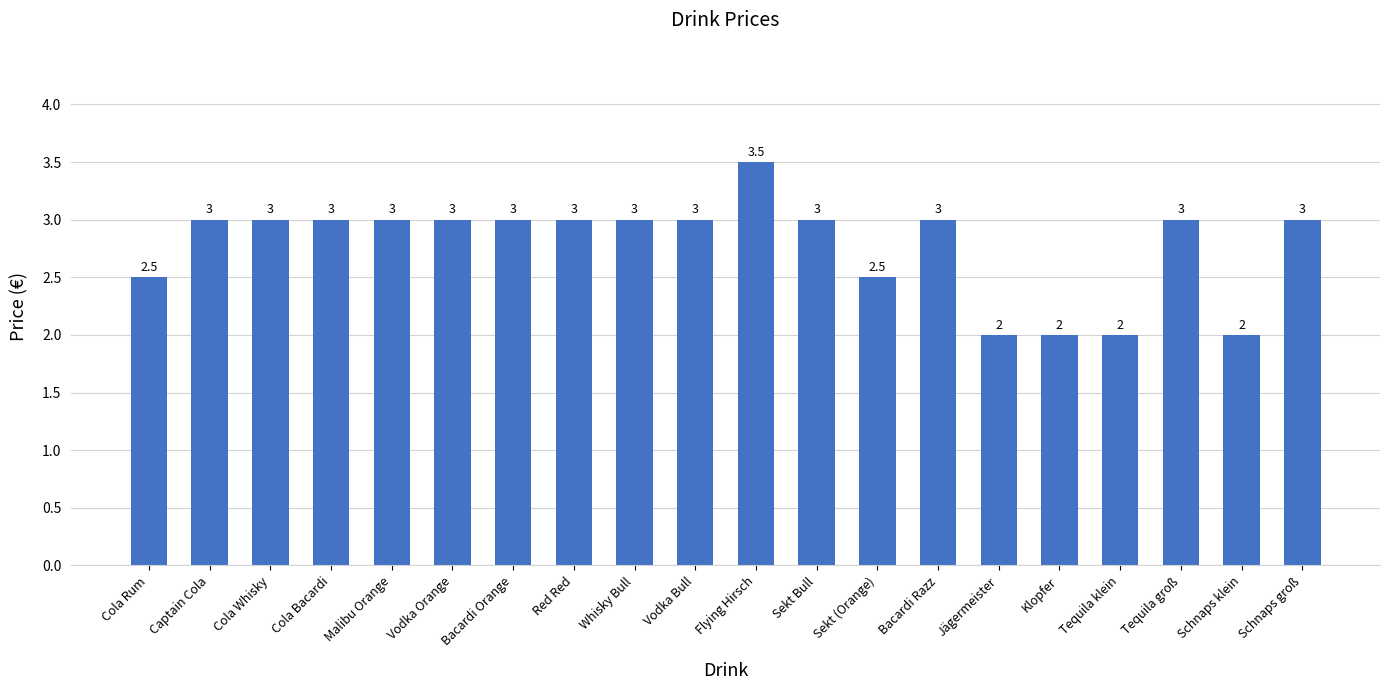

Is it true that the value at Vodka Bull is 1.4?

False